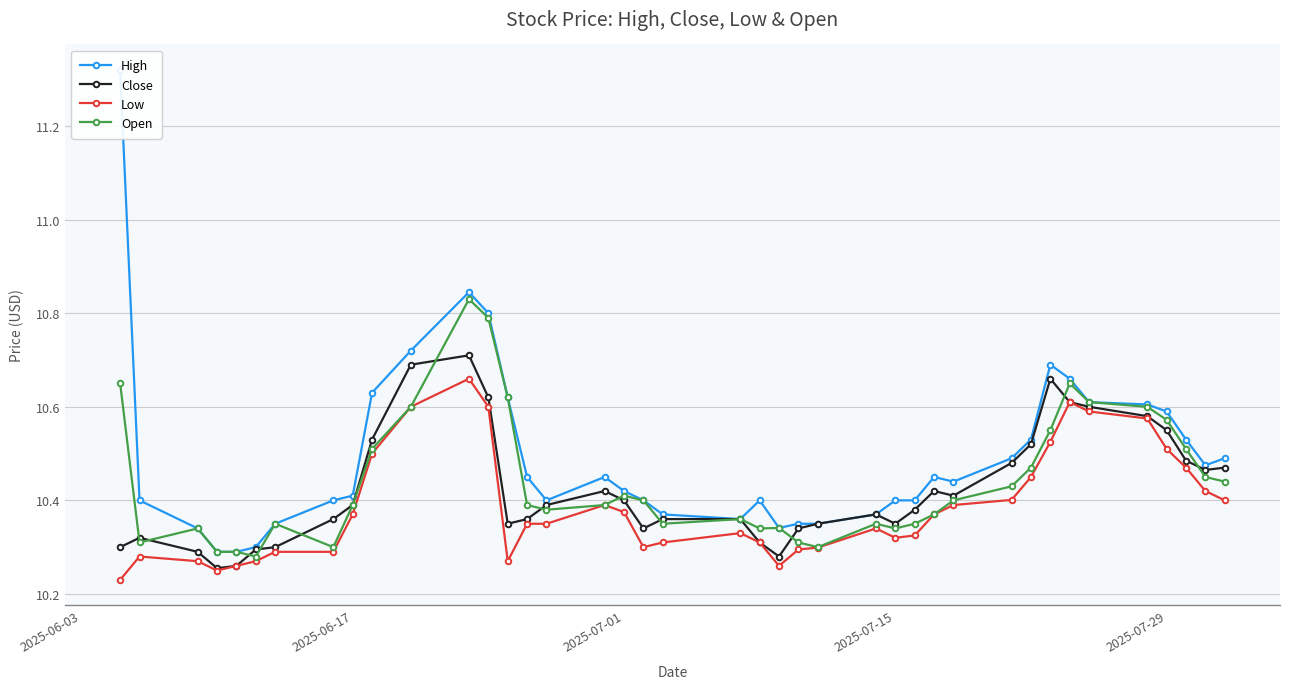

What is the difference between the maximum and second lowest values in the Close series?

0.4